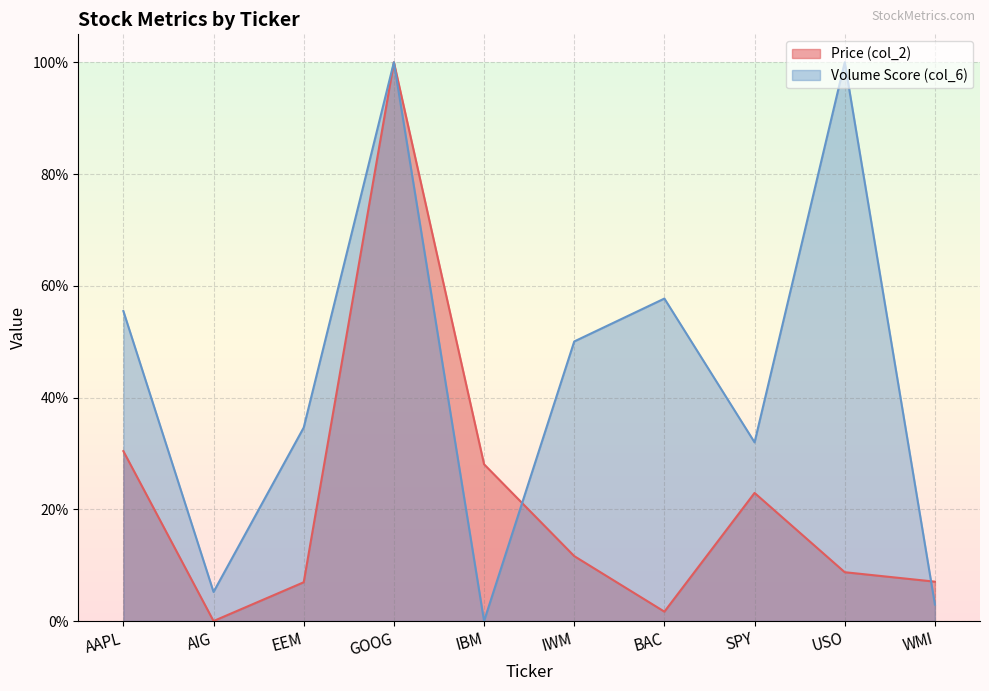

After their last crossing, which series has the higher values: Volume Score (col_6) or Price (col_2)?

Price (col_2)